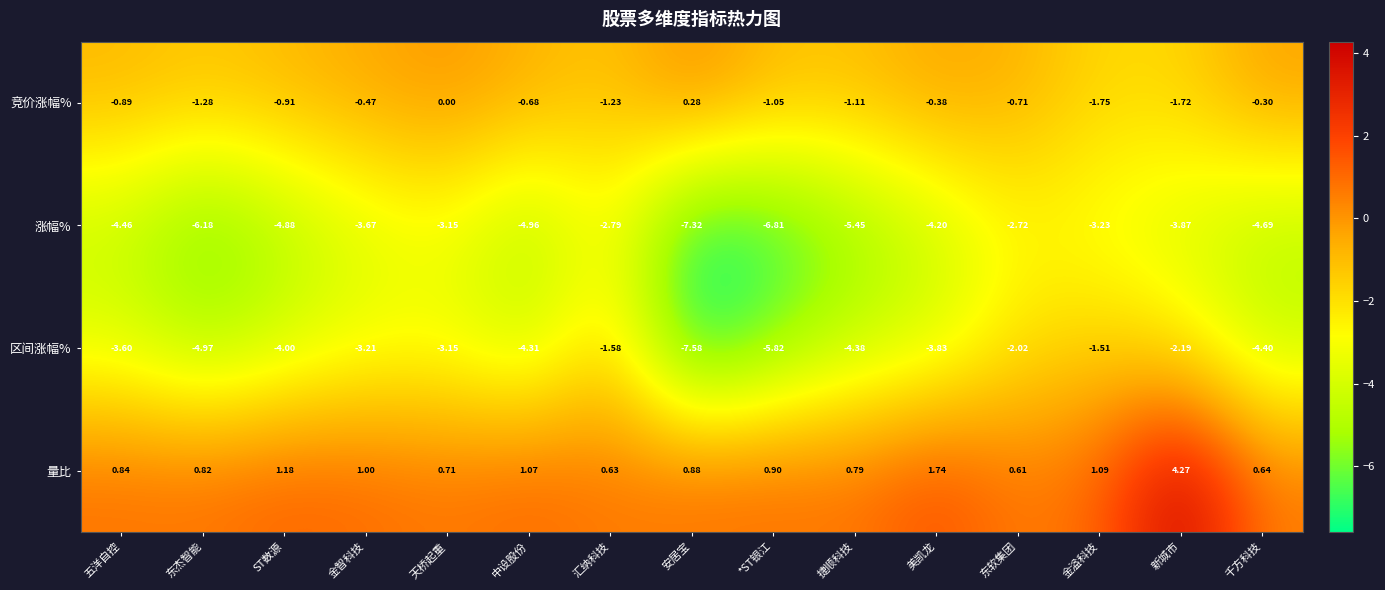

What is the total value across all series at 美凯龙?

-6.7